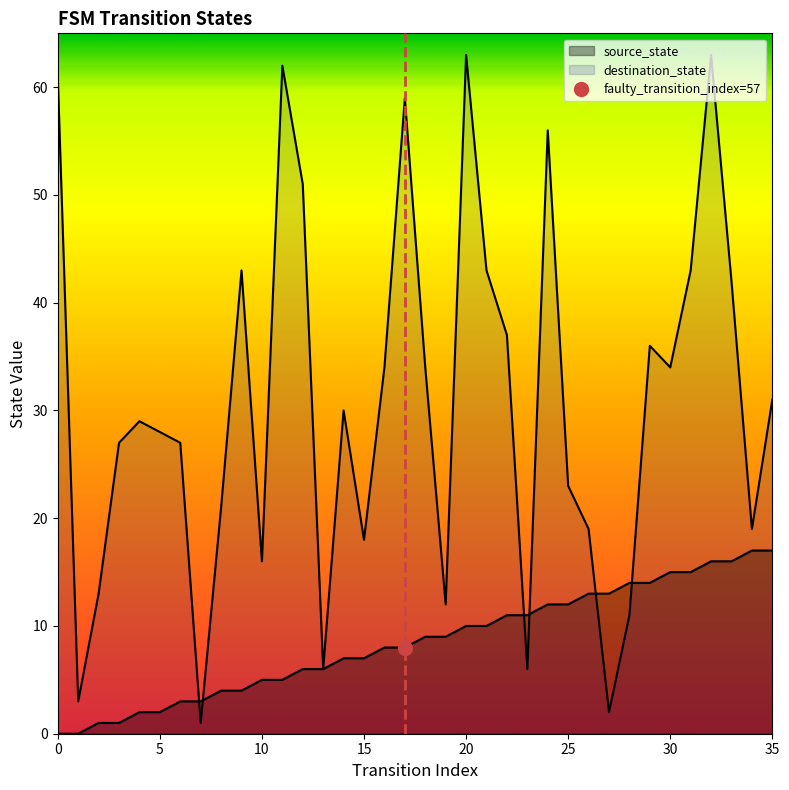

Is the value of source_state at 18 greater than the value of destination_state at 29?

No